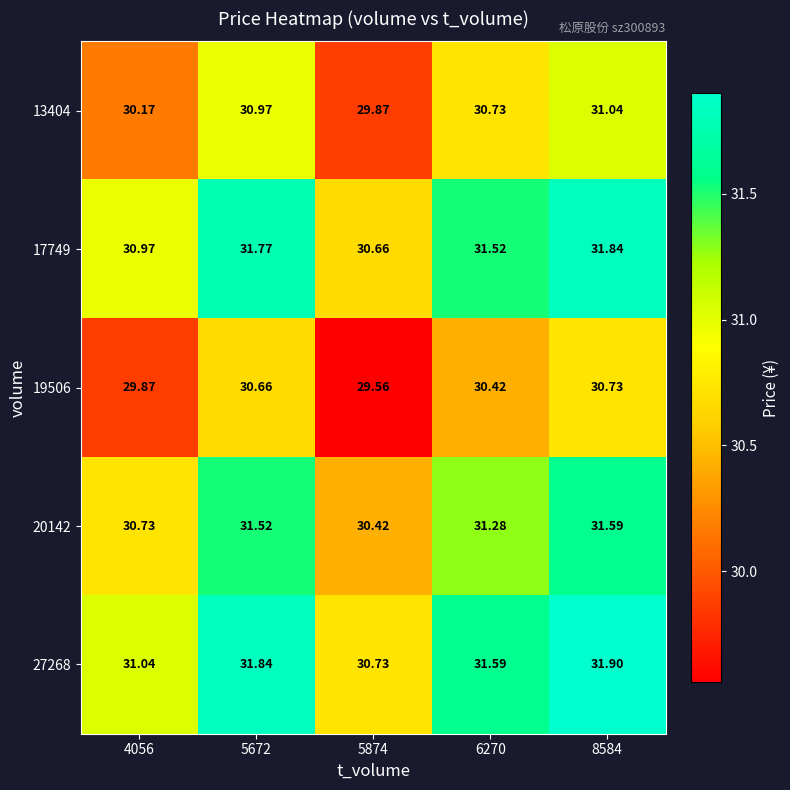

Which label corresponds to the largest value in the chart?

8584